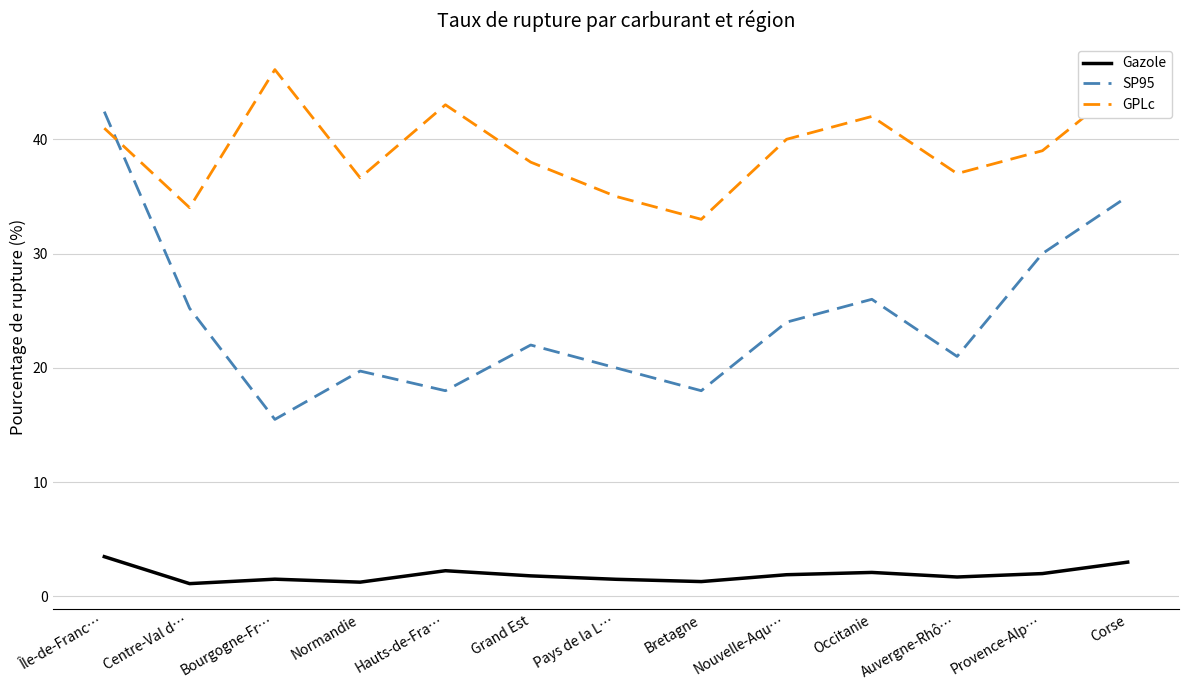

What is the difference between the highest and lowest values at Auvergne-Rhô…?

35.3